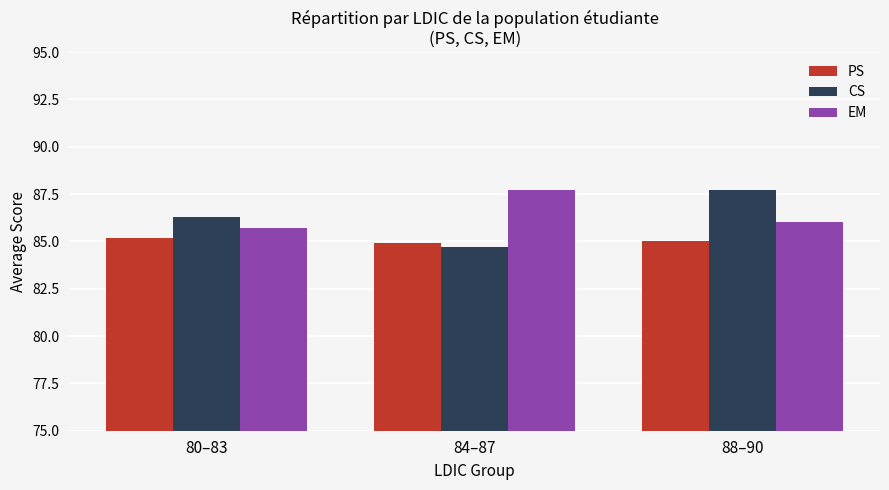

Rank the series at 80–83 from lowest to highest value.

PS, EM, CS